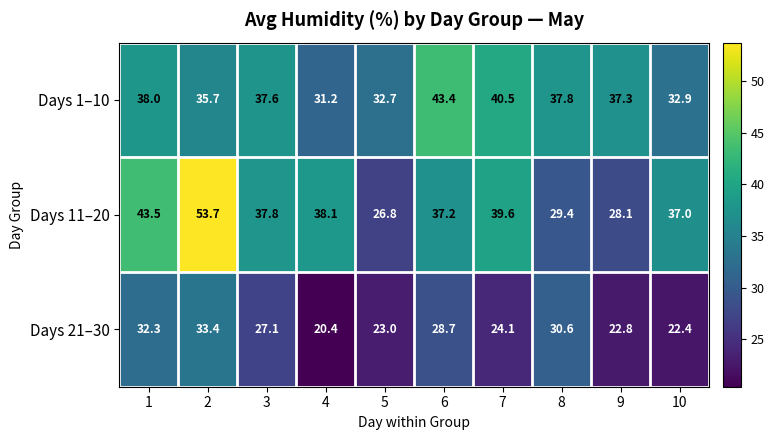

Count the number of categories in the chart.

10